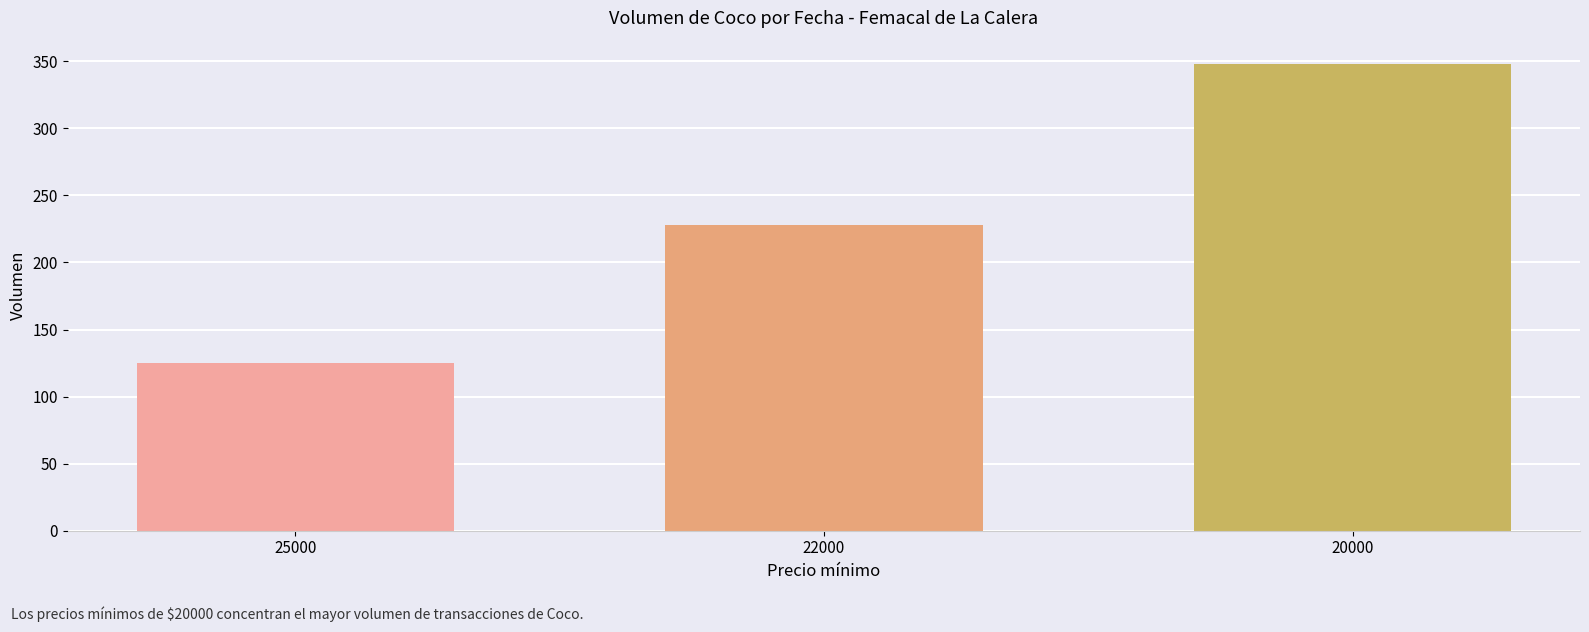

Count the number of categories in the chart.

3